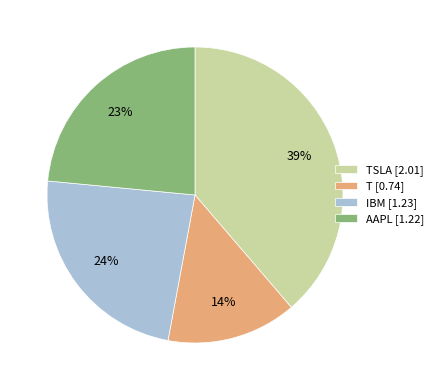

To the nearest percent, what portion does IBM [1.23] represent?

24%